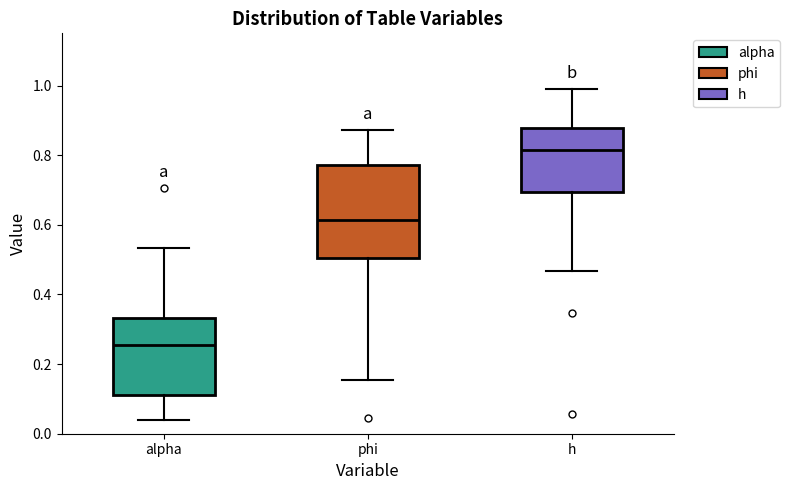

Which box is the tallest, from its lower edge to its upper edge?

phi